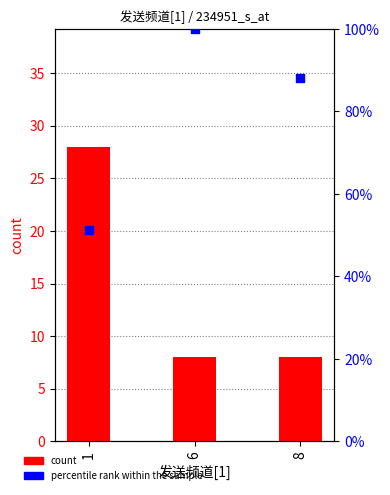

Which series has the largest Y range (max minus min)?

percentile rank within the sample